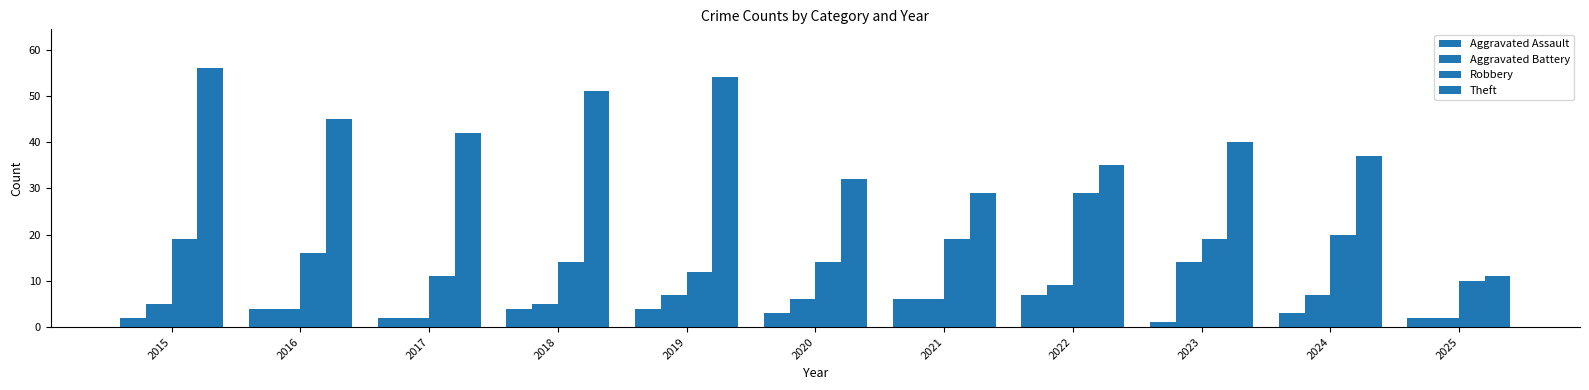

The value of Robbery at 2023 is 19. True or false?

True